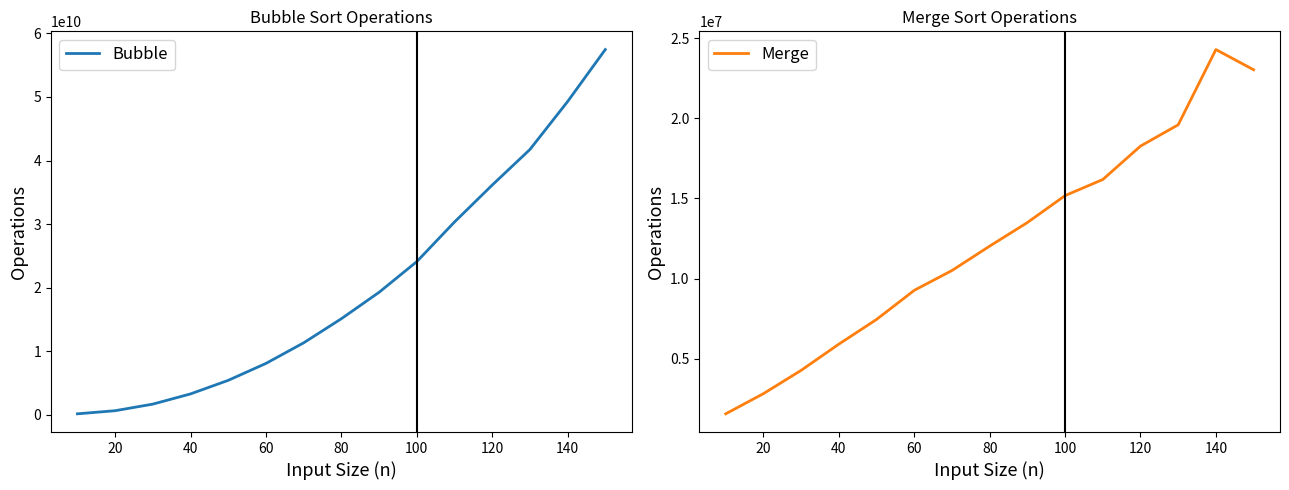

What value does the Bubble series have at 20?

641403275.0